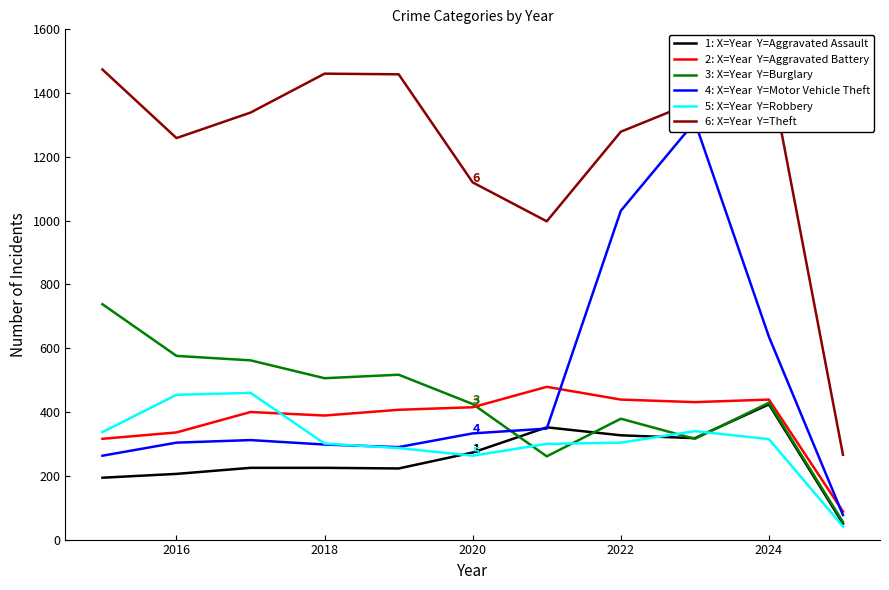

At how many categories does at least one series exceed 214?

11